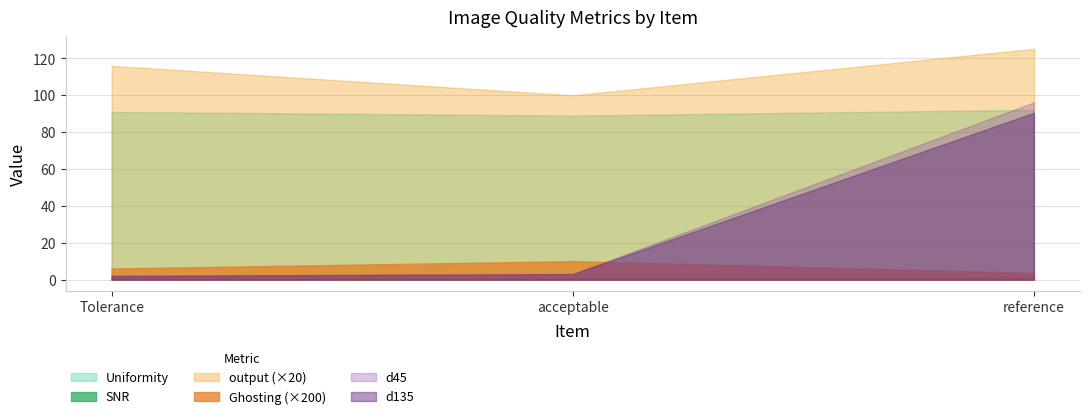

Rank the categories by Ghosting value from highest to lowest.

acceptable, Tolerance, reference